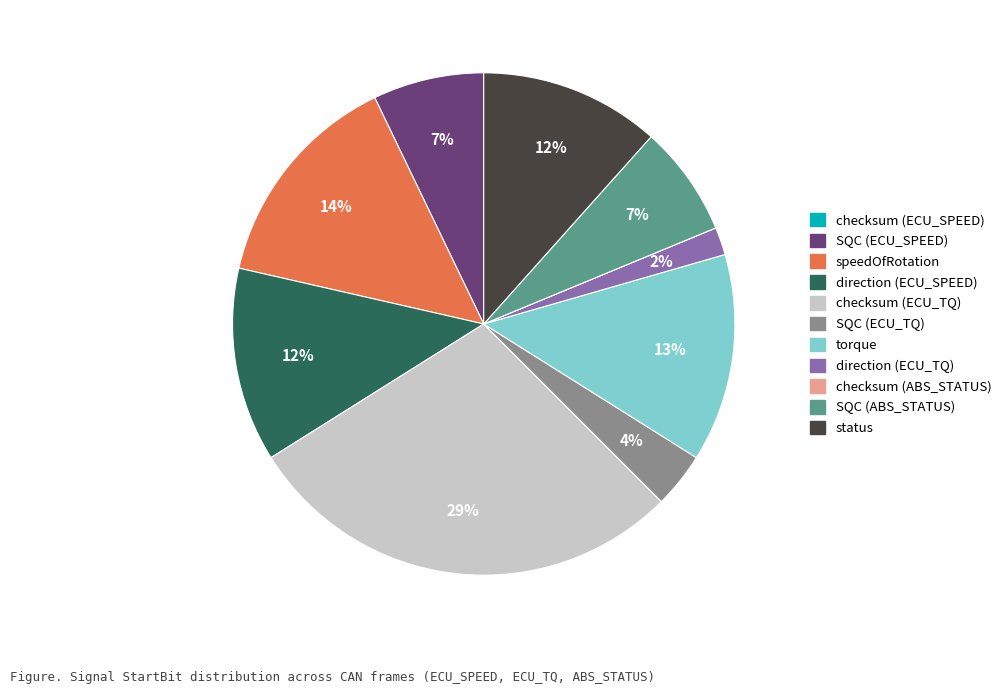

Approximately how many times larger is the value at speedOfRotation compared to SQC (ABS_STATUS)?

2.0